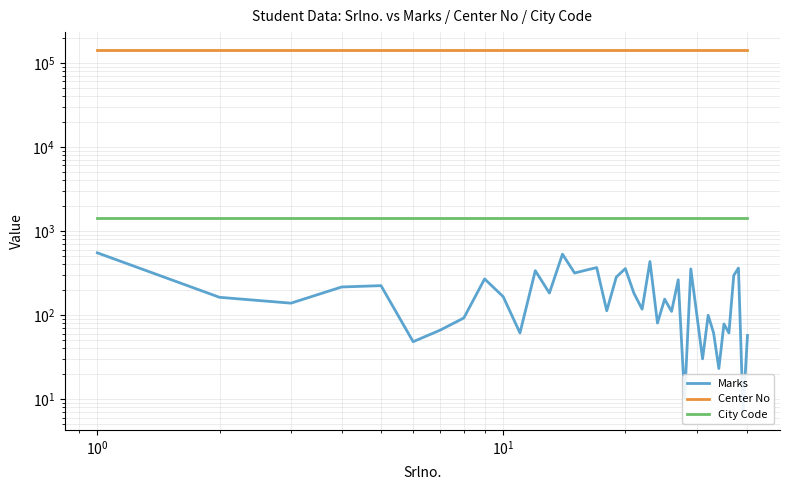

True or false: Marks and Center No intersect in this chart.

False